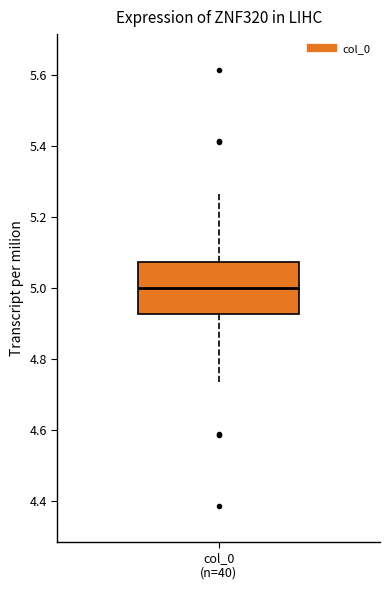

Read this box plot against the y-axis: the position of the median line, the range covered by the box, and the ends of both whiskers. The values are not printed on the chart, so give them approximately, as read against the axis.

median 5.00, box 4.92 to 5.08, whiskers 4.74 to 5.26